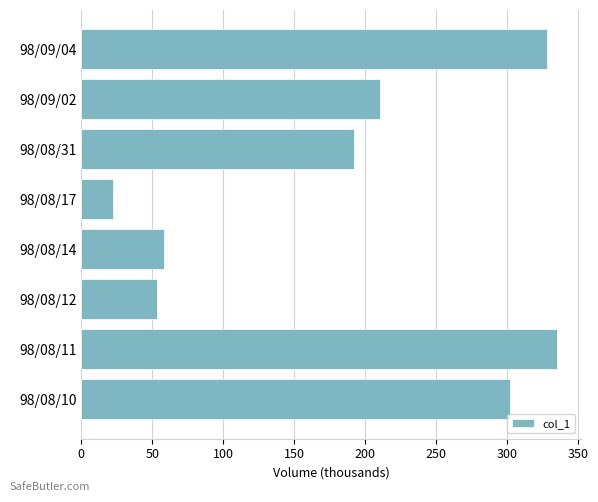

Which has a higher value, 98/09/02 or 98/08/14?

98/09/02